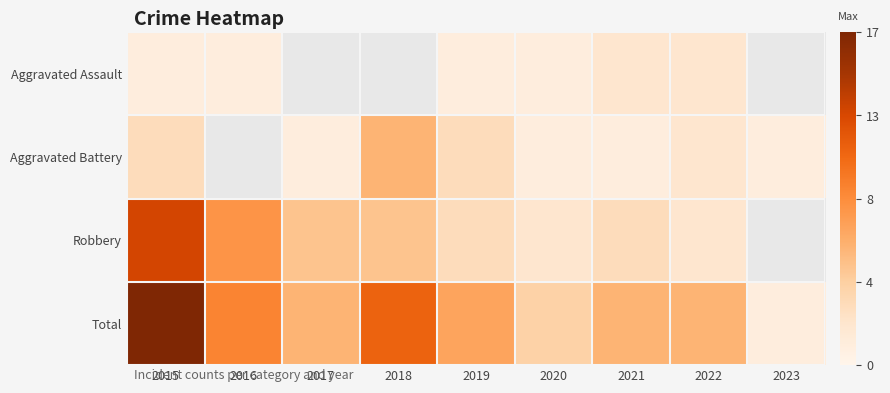

Rank the categories by Robbery value from lowest to highest.

2020, 2022, 2019, 2021, 2017, 2018, 2016, 2015, 2023